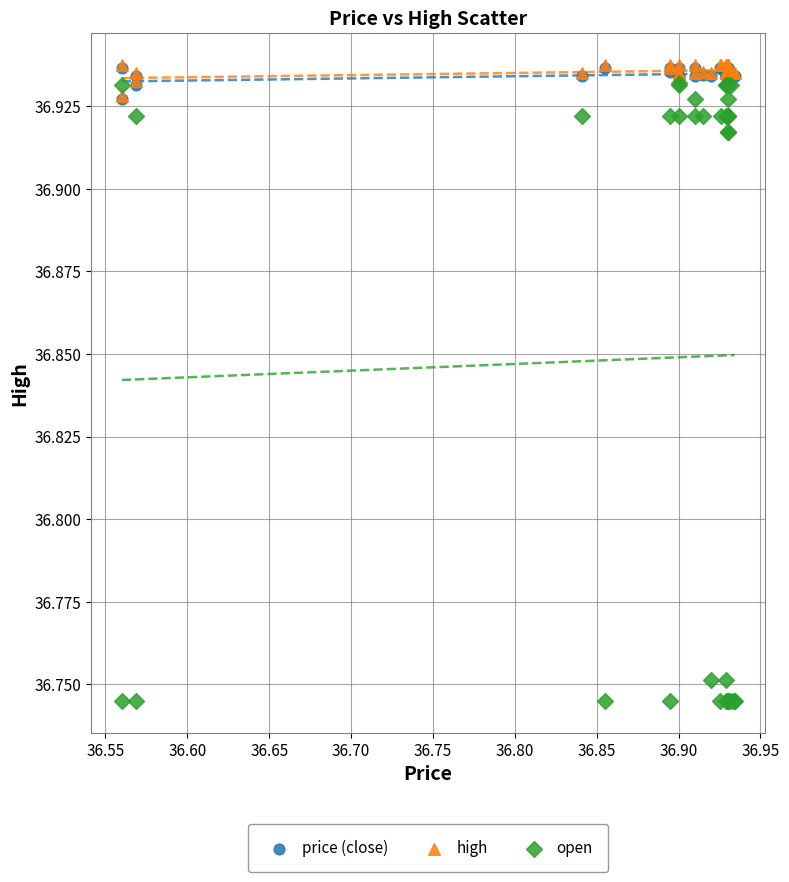

What are all the series names shown in the legend?

price (close), high, open